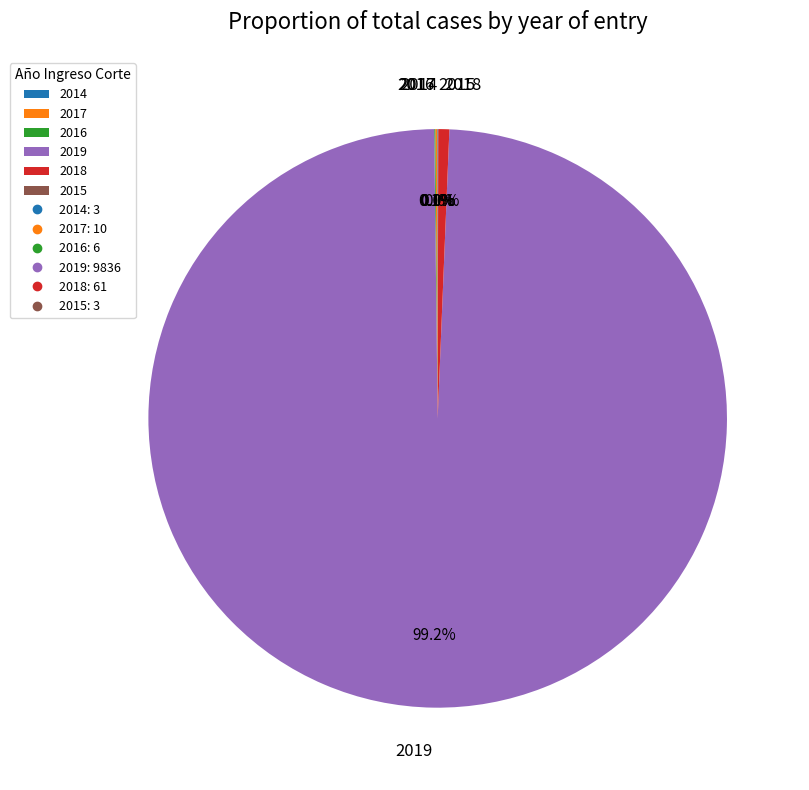

Which slice represents more than half of the pie?

2019